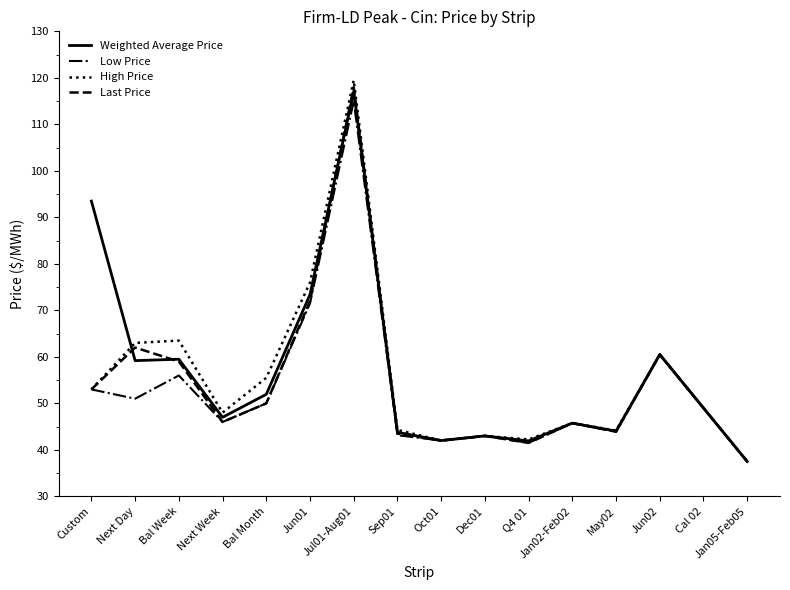

In Low Price, how many points are higher than both neighbors (excluding endpoints)?

5